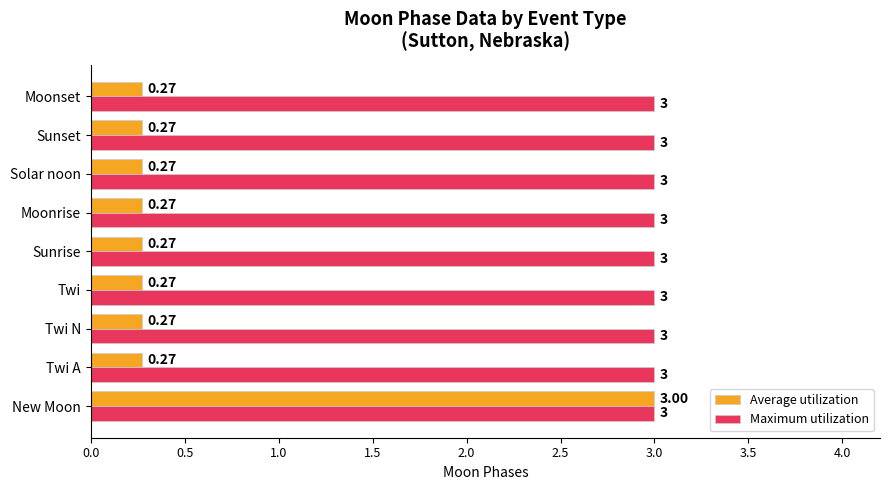

Which series has the largest range (max minus min)?

Average utilization